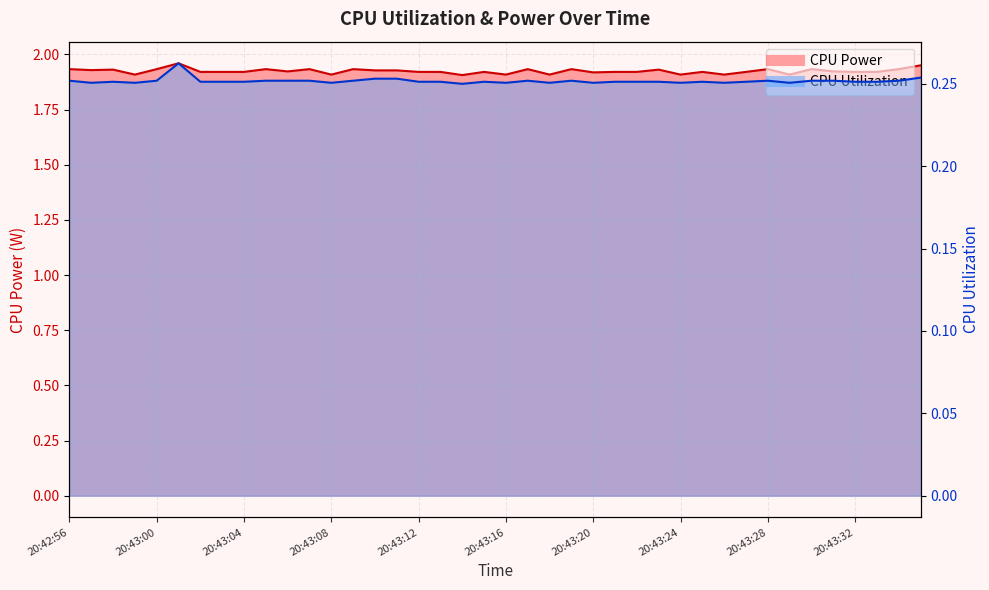

Reading right to left, what are all the values shown in this chart?

CPU Power: 2.0	1.9	1.9	1.9	1.9	1.9	1.9	1.9	1.9	1.9	1.9	1.9	1.9	1.9	1.9	1.9	1.9	1.9	1.9	1.9	1.9	1.9	1.9	1.9	1.9	1.9	1.9	1.9	1.9	1.9	1.9	1.9	1.9	1.9	2.0	1.9	1.9	1.9	1.9	1.9
CPU Utilization: 0.3	0.3	0.3	0.3	0.3	0.3	0.3	0.3	0.3	0.3	0.3	0.3	0.3	0.3	0.3	0.3	0.3	0.3	0.3	0.3	0.3	0.2	0.3	0.3	0.3	0.3	0.3	0.3	0.3	0.3	0.3	0.3	0.3	0.3	0.3	0.3	0.3	0.3	0.3	0.3